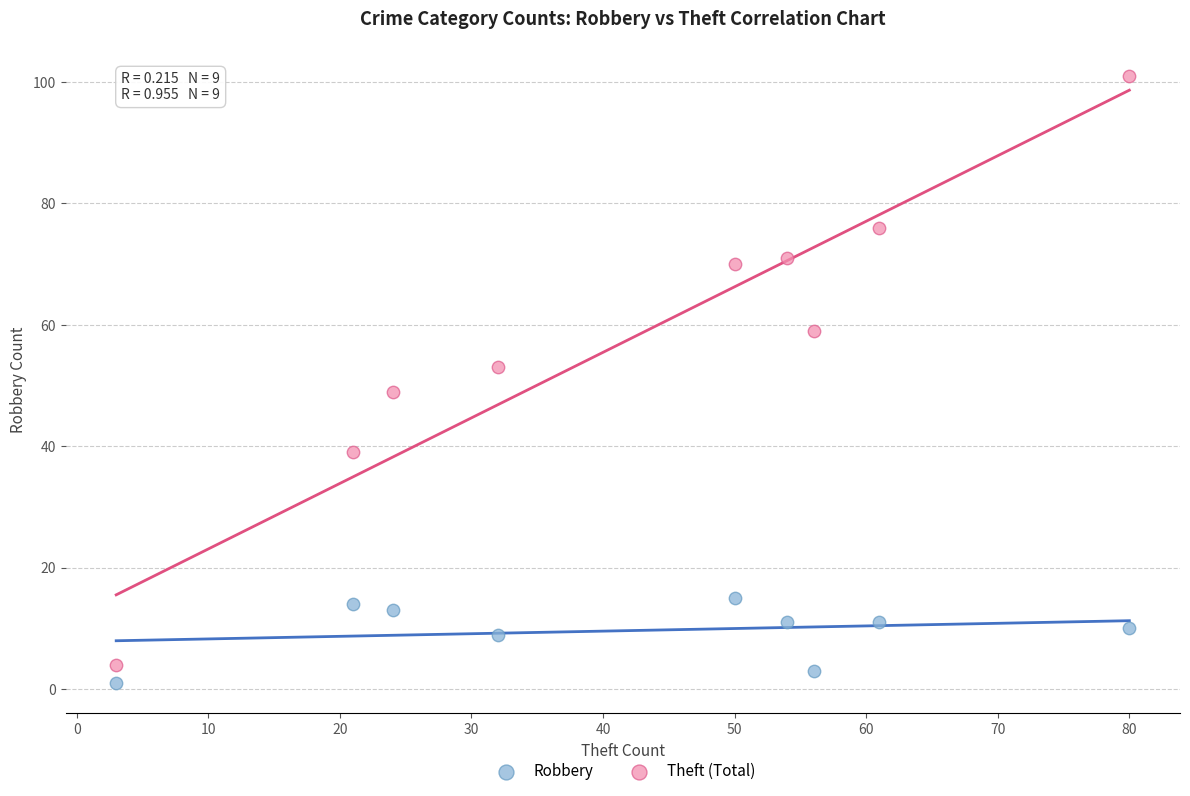

What are all the series names shown in the legend?

Robbery, Theft (Total)